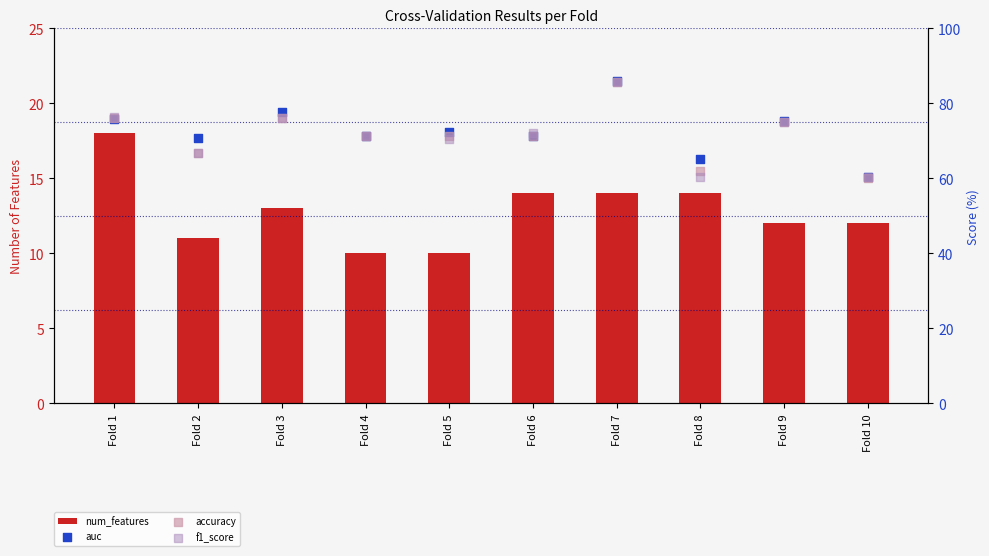

Which series has the largest Y range (max minus min)?

accuracy